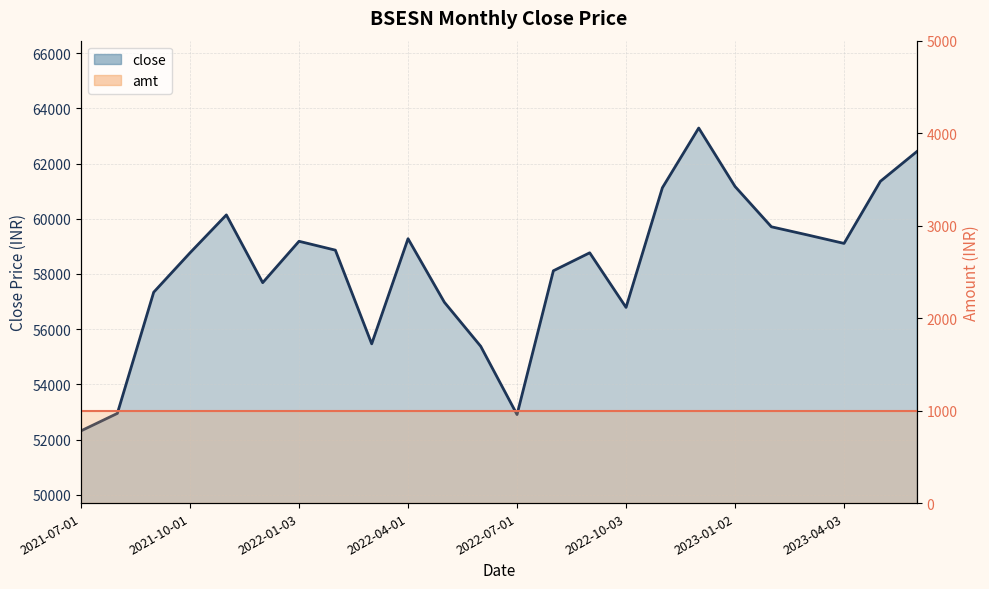

Rank the categories by value from highest to lowest.

2022-12-01, 2023-06-01, 2023-05-01, 2023-01-02, 2022-11-01, 2021-11-01, 2023-02-01, 2023-03-01, 2022-04-01, 2022-01-03, 2023-04-03, 2022-02-01, 2022-09-01, 2021-10-01, 2022-08-01, 2021-12-01, 2021-09-01, 2022-05-02, 2022-10-03, 2022-03-01, 2022-06-01, 2021-08-02, 2022-07-01, 2021-07-01